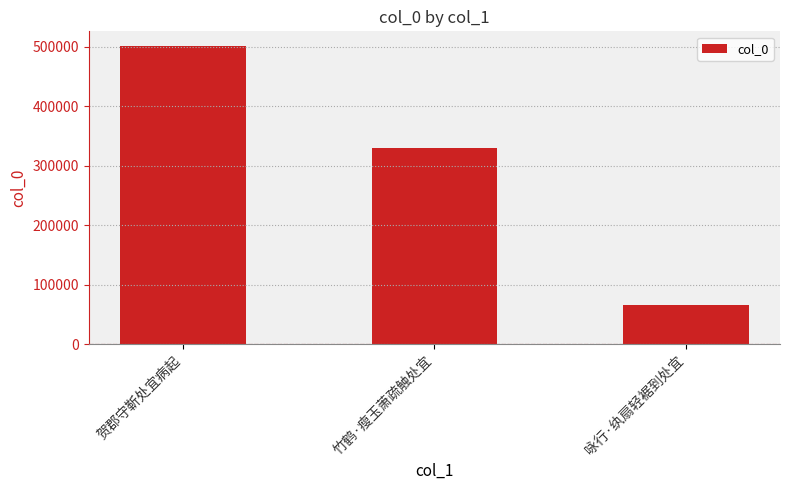

What is the value of the 1st bar from the left?

500775